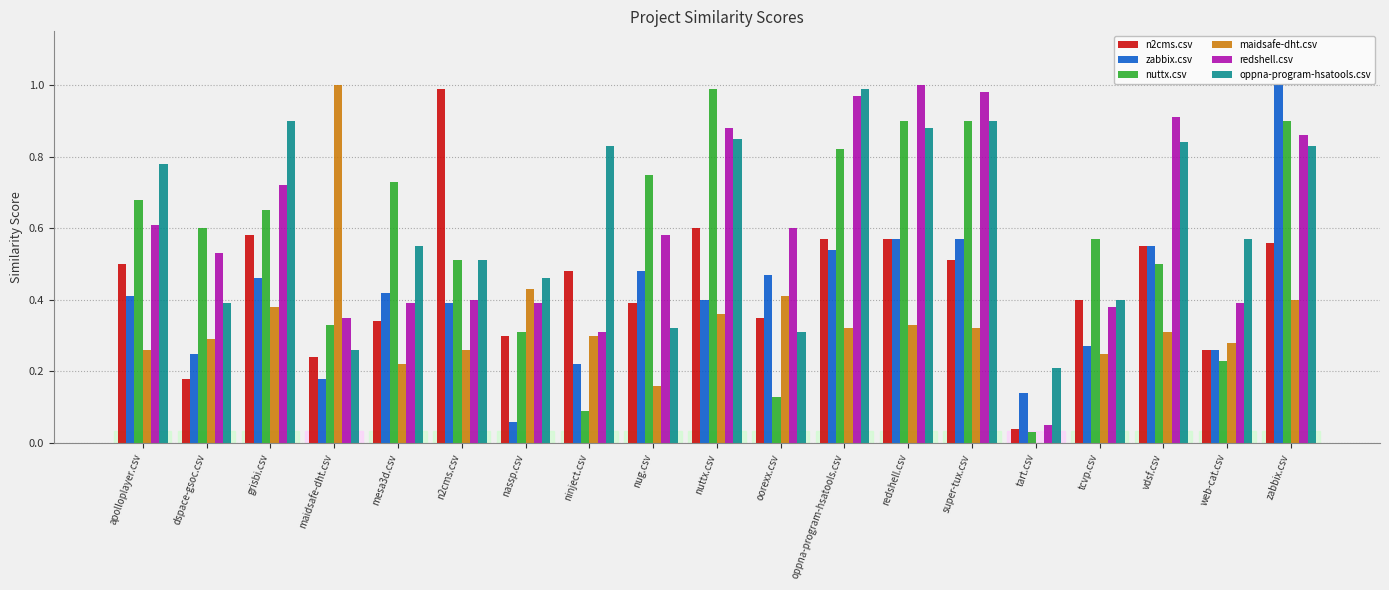

True or false: oppna-program-hsatools.csv has a value of 0.4 at dspace-gsoc.csv.

True